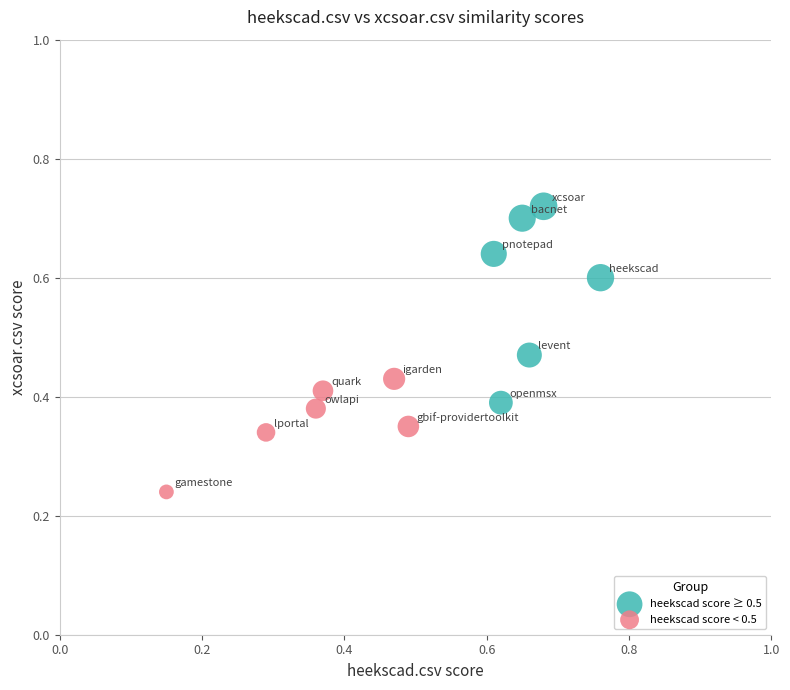

Which series has the largest Y range (max minus min)?

heekscad score ≥ 0.5